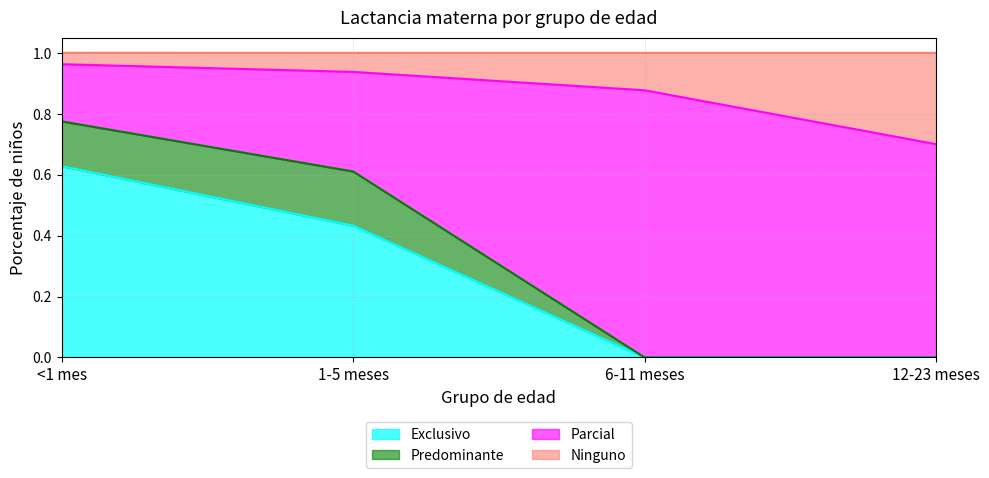

Is it true that Exclusivo equals 0.0 at 6-11 meses?

True